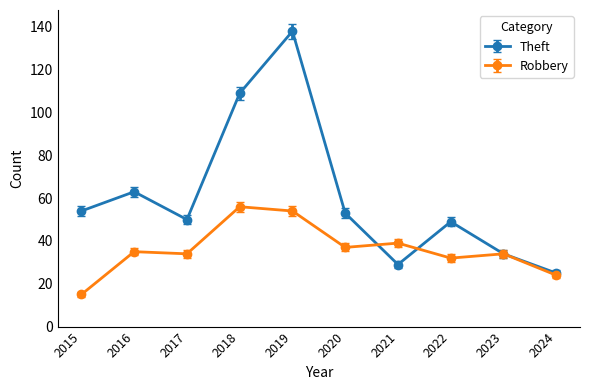

How many interior local peaks does the Theft series have?

3